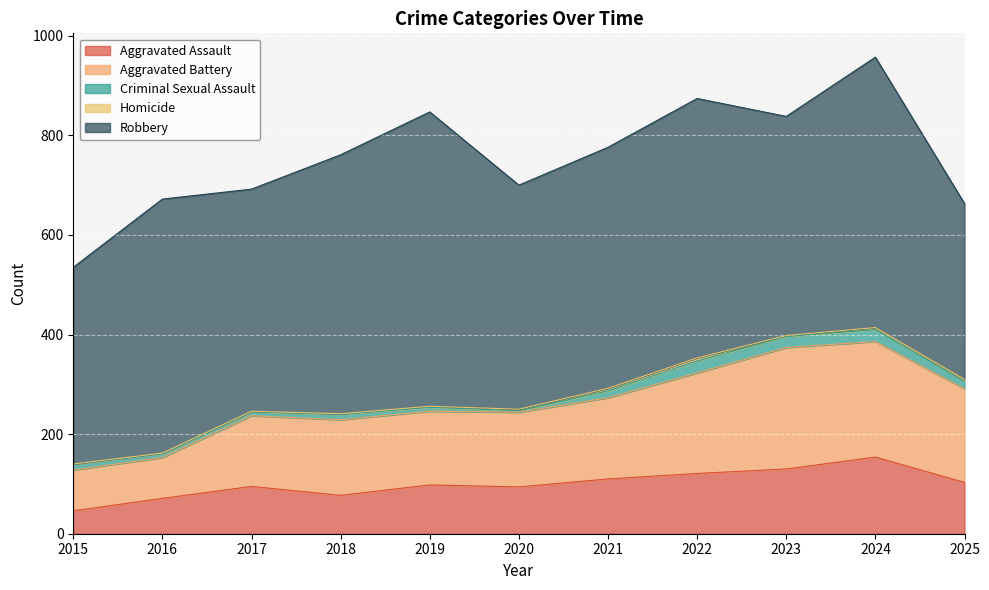

Reading left to right, transcribe all the data shown in this chart.

Aggravated Assault: 2015=46	2016=71	2017=95	2018=77	2019=98	2020=94	2021=110	2022=121	2023=130	2024=154	2025=103
Aggravated Battery: 2015=82	2016=82	2017=142	2018=152	2019=148	2020=150	2021=163	2022=202	2023=244	2024=232	2025=188
Criminal Sexual Assault: 2015=12	2016=8	2017=8	2018=11	2019=8	2020=3	2021=14	2022=24	2023=22	2024=24	2025=15
Homicide: 2015=0	2016=1	2017=1	2018=1	2019=2	2020=3	2021=5	2022=6	2023=2	2024=4	2025=4
Robbery: 2015=395	2016=510	2017=446	2018=520	2019=591	2020=450	2021=484	2022=521	2023=440	2024=543	2025=353